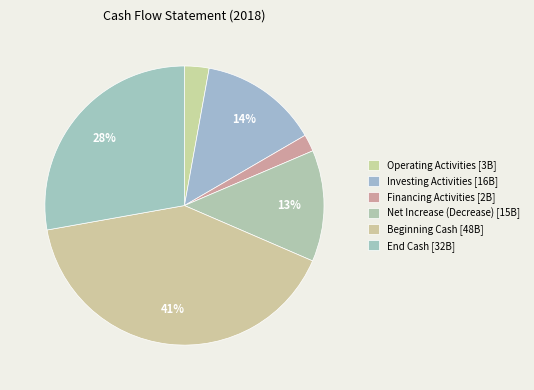

To the nearest percent, what is the average slice percentage?

17%